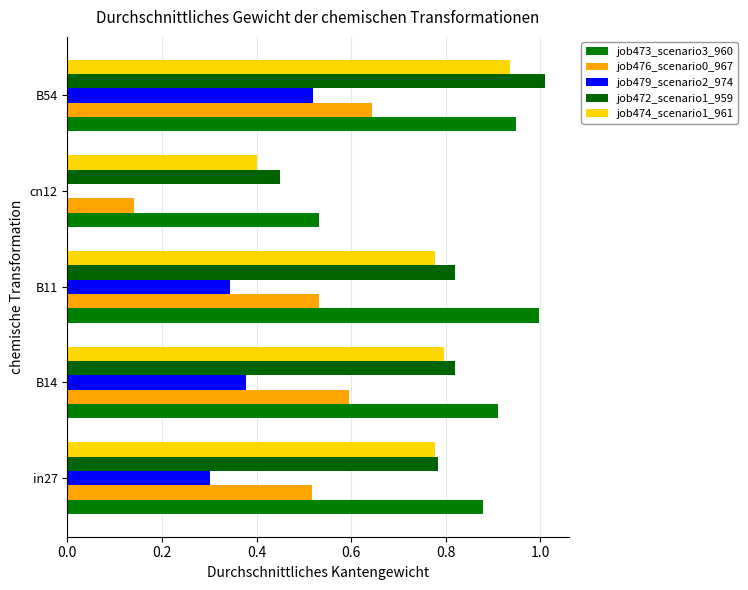

Count the number of categories in the chart.

5